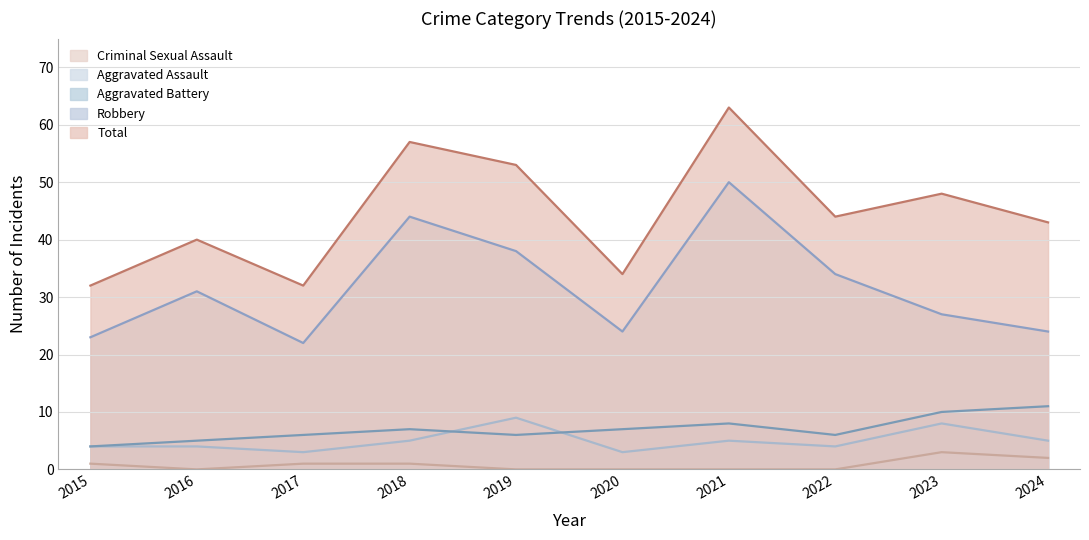

What is the total value across all series at 2018?

114